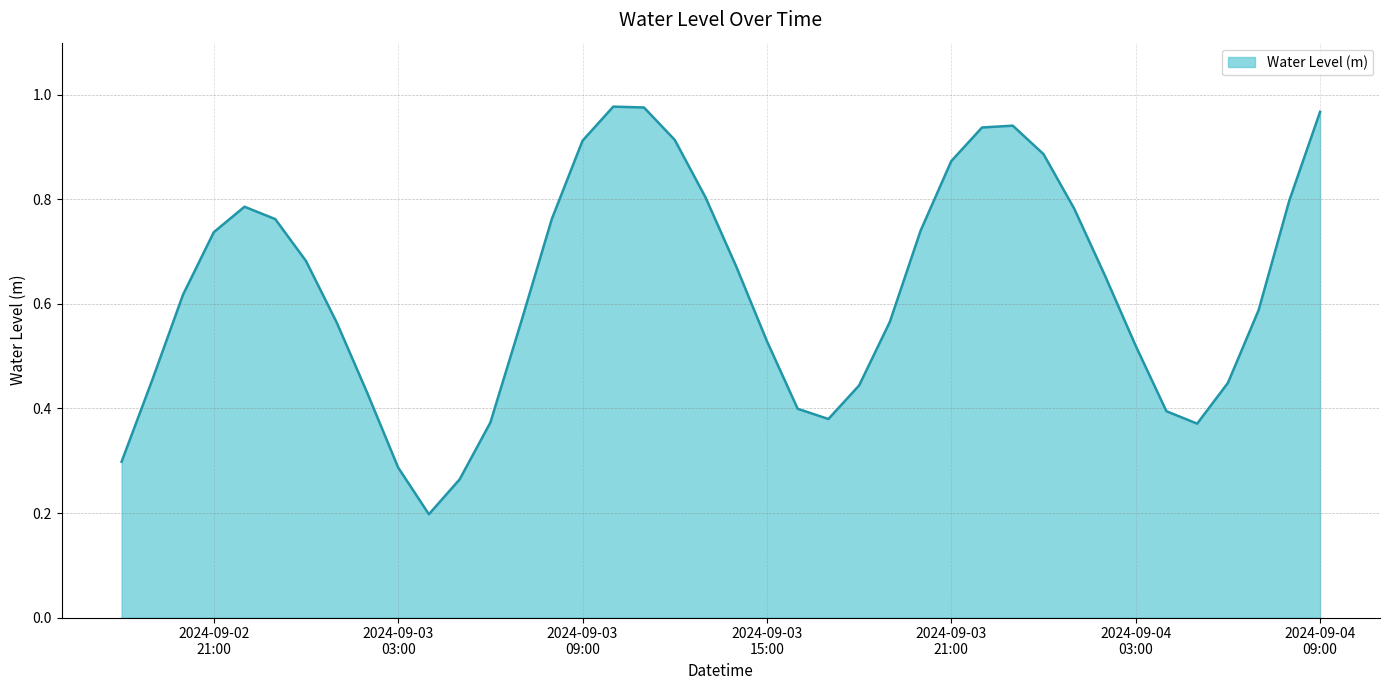

How many lines are shown in the chart?

1